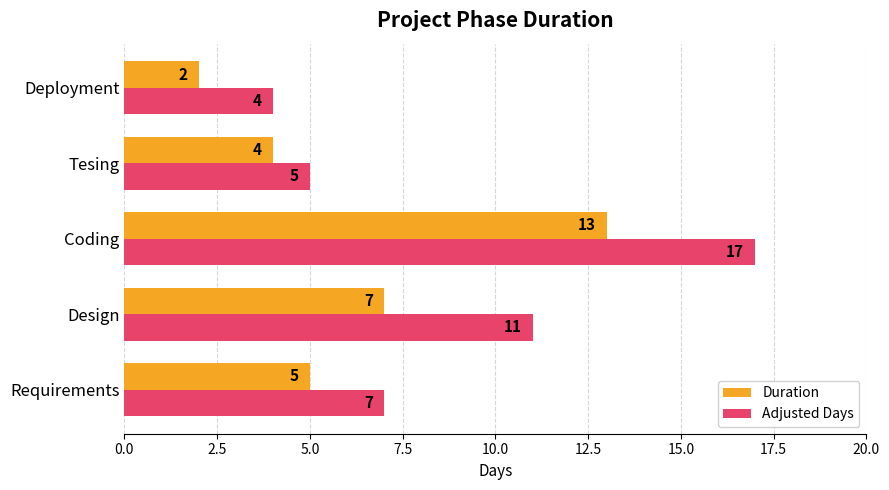

Rank the series by their maximum value, from lowest to highest.

Duration, Adjusted Days